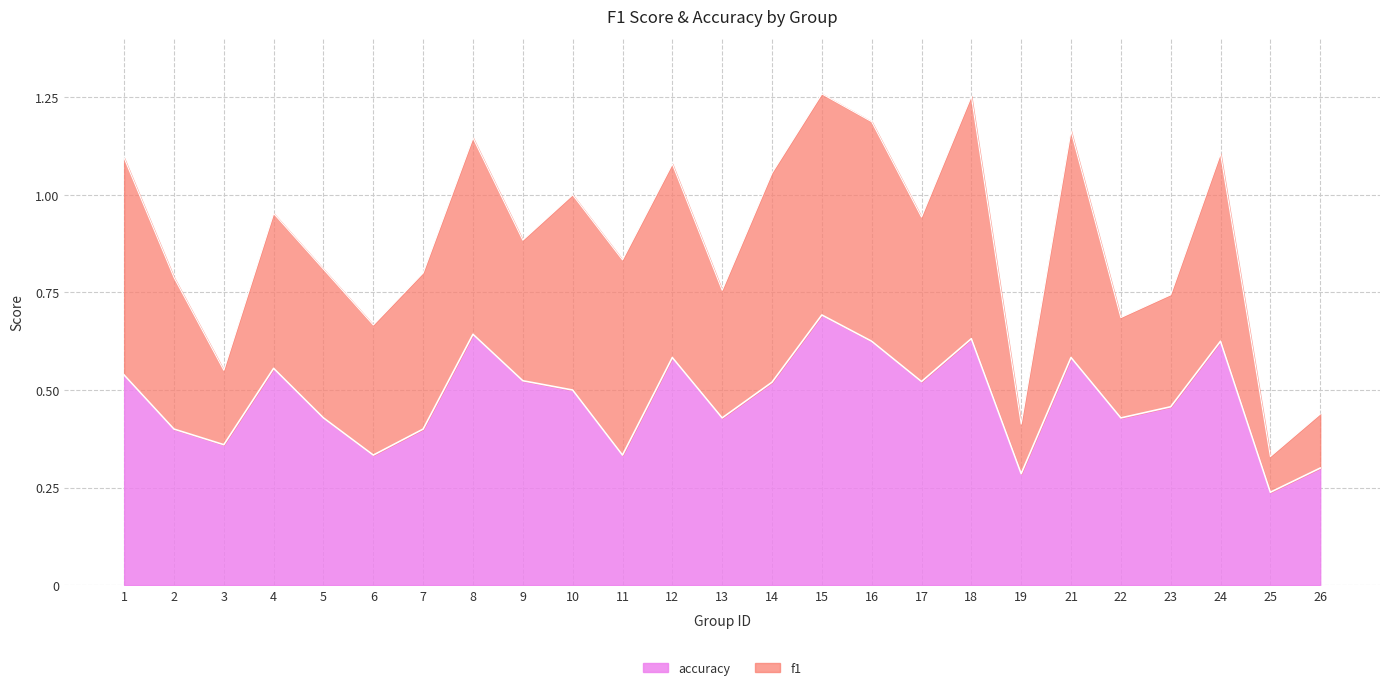

Which label corresponds to the smallest value in the chart?

25